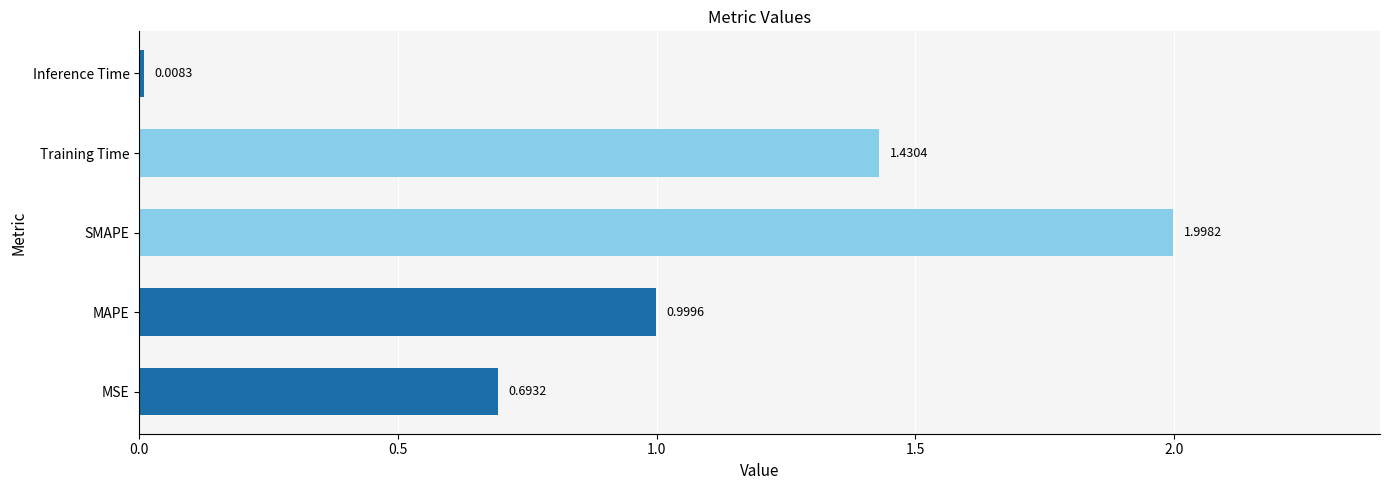

What is the difference between the maximum and minimum values?

2.0